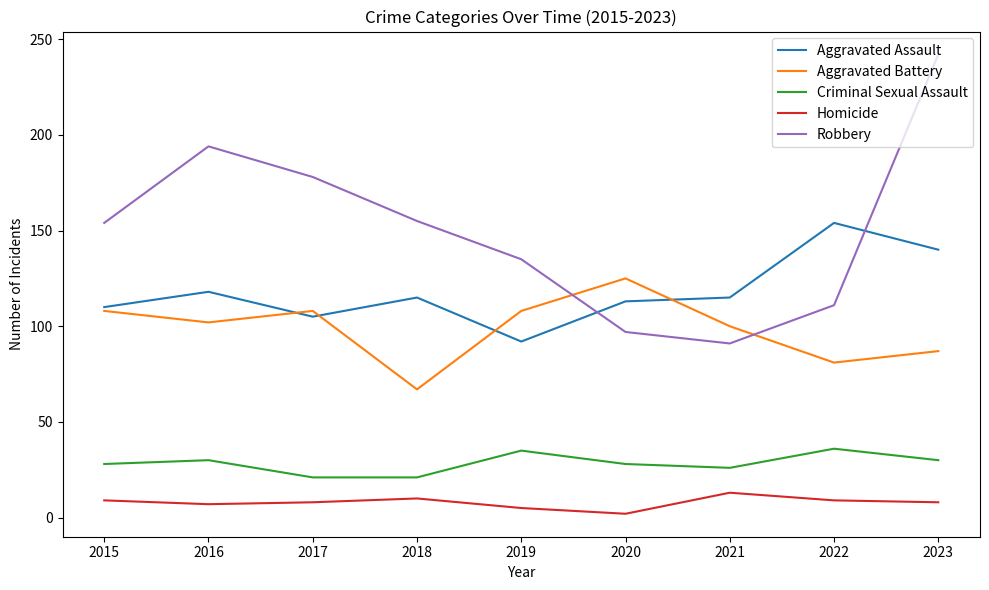

Which series has the largest range (max minus min)?

Robbery